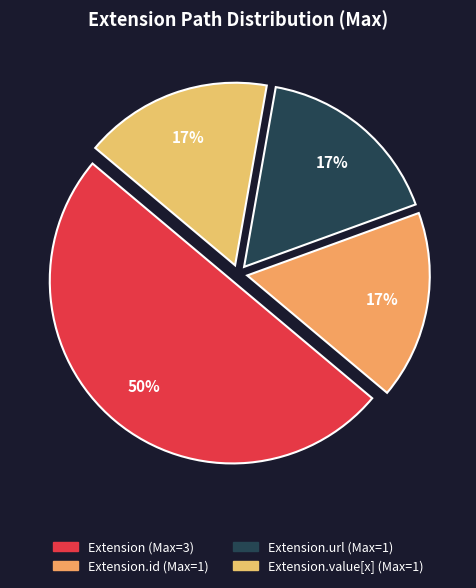

How many segments does this pie chart have?

4